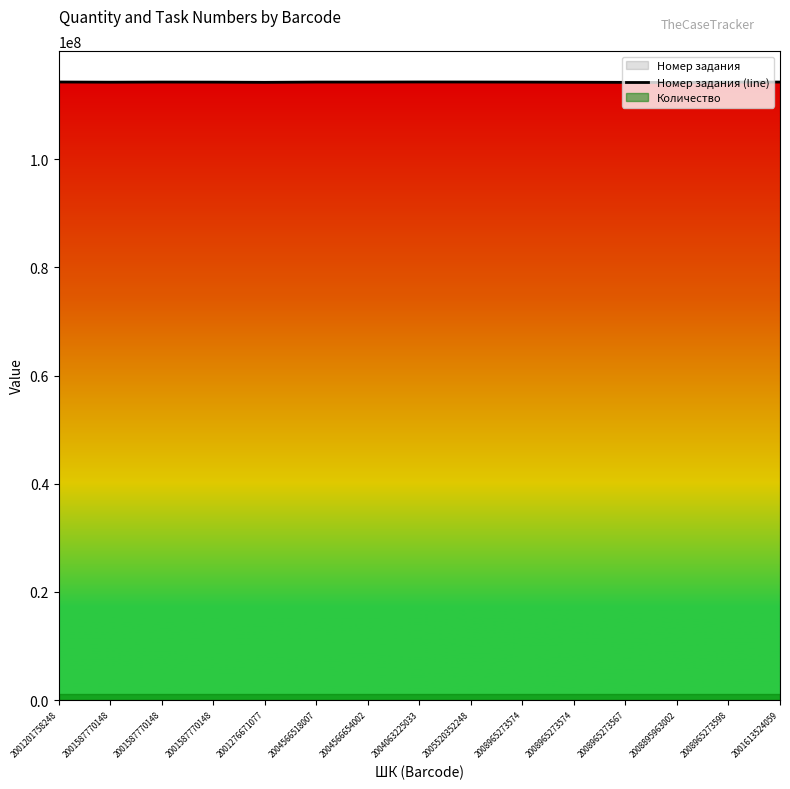

Where does the data first go above 114255927?

2001201758248